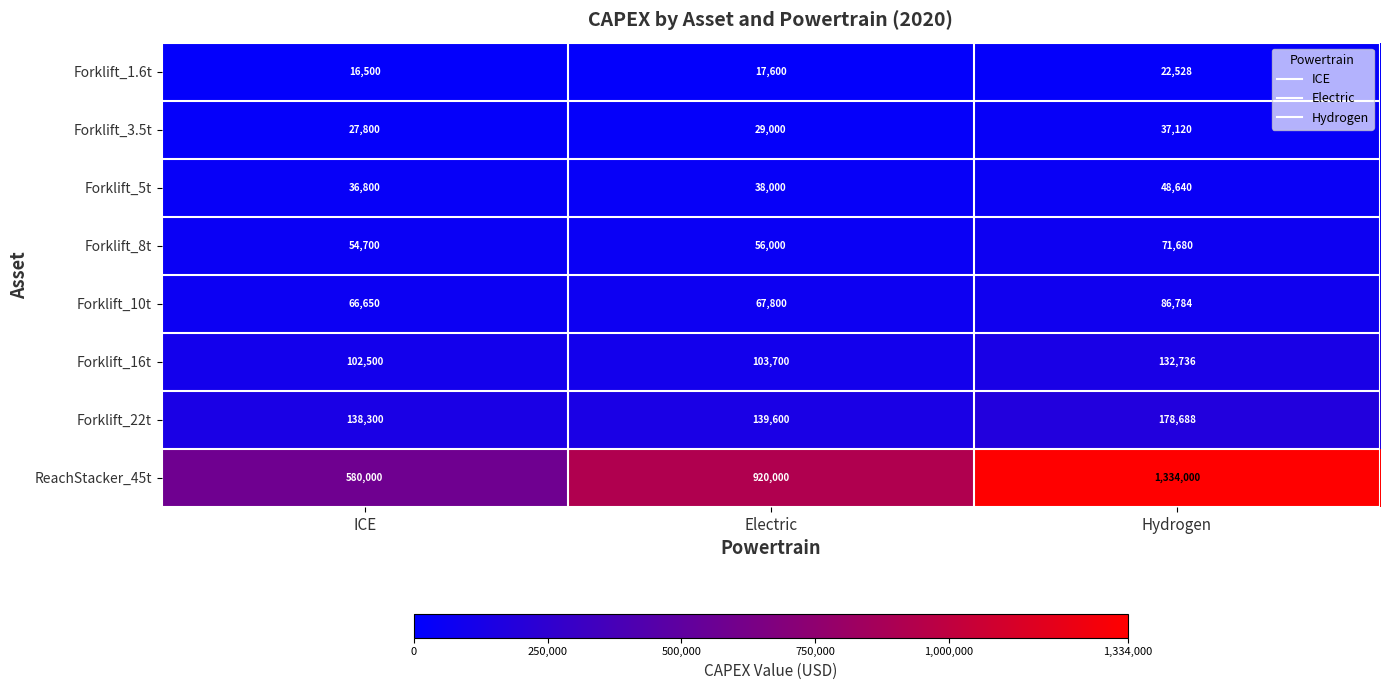

What is the minimum value shown in the chart?

16500